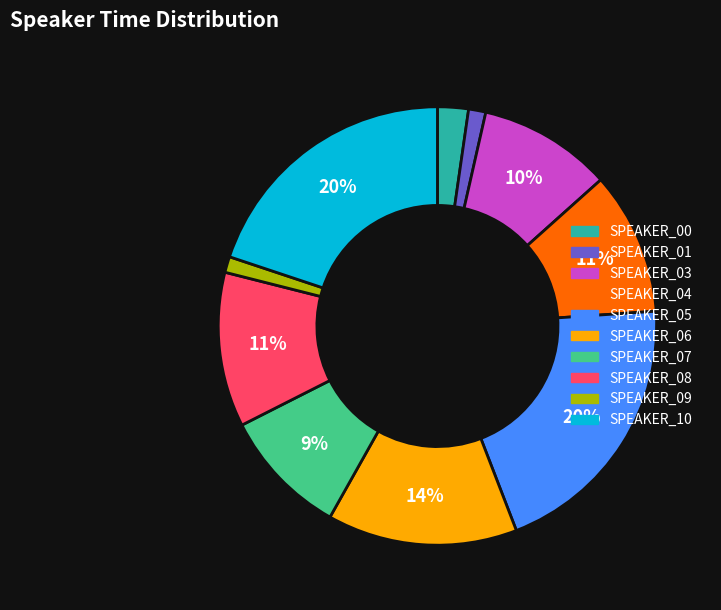

Which has a higher value, SPEAKER_10 or SPEAKER_06?

SPEAKER_10